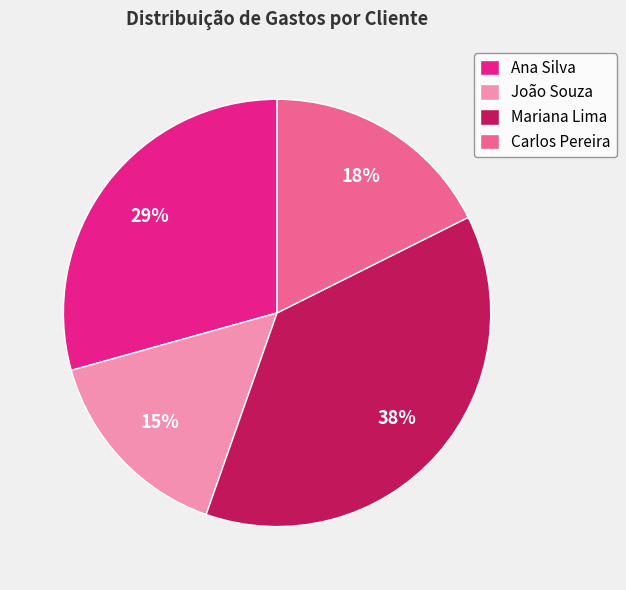

To the nearest percent, what percentage of the pie is Carlos Pereira?

18%